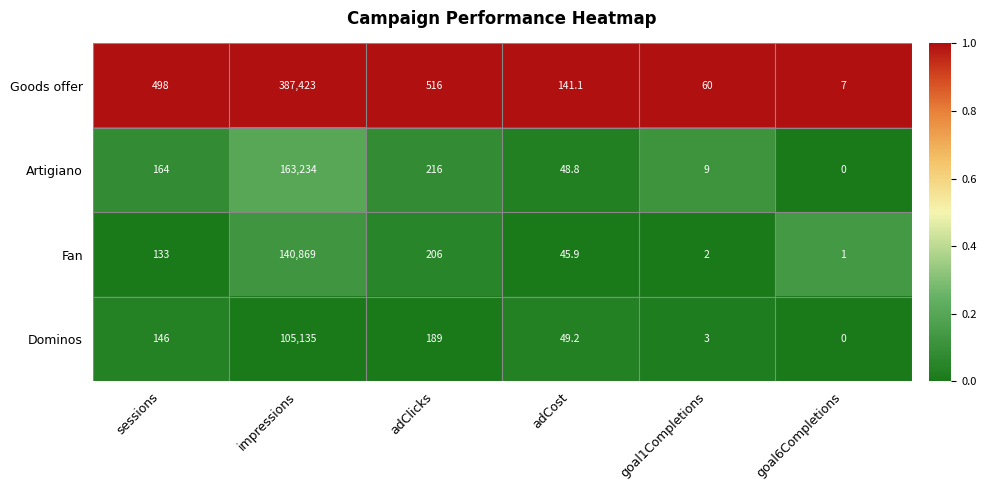

Reading left to right, extract all data points from this chart.

Goods offer: 498.0	387423.0	516.0	141.1	60.0	7.0
Artigiano: 164.0	163234.0	216.0	48.8	9.0	0.0
Fan: 133.0	140869.0	206.0	45.9	2.0	1.0
Dominos: 146.0	105135.0	189.0	49.2	3.0	0.0